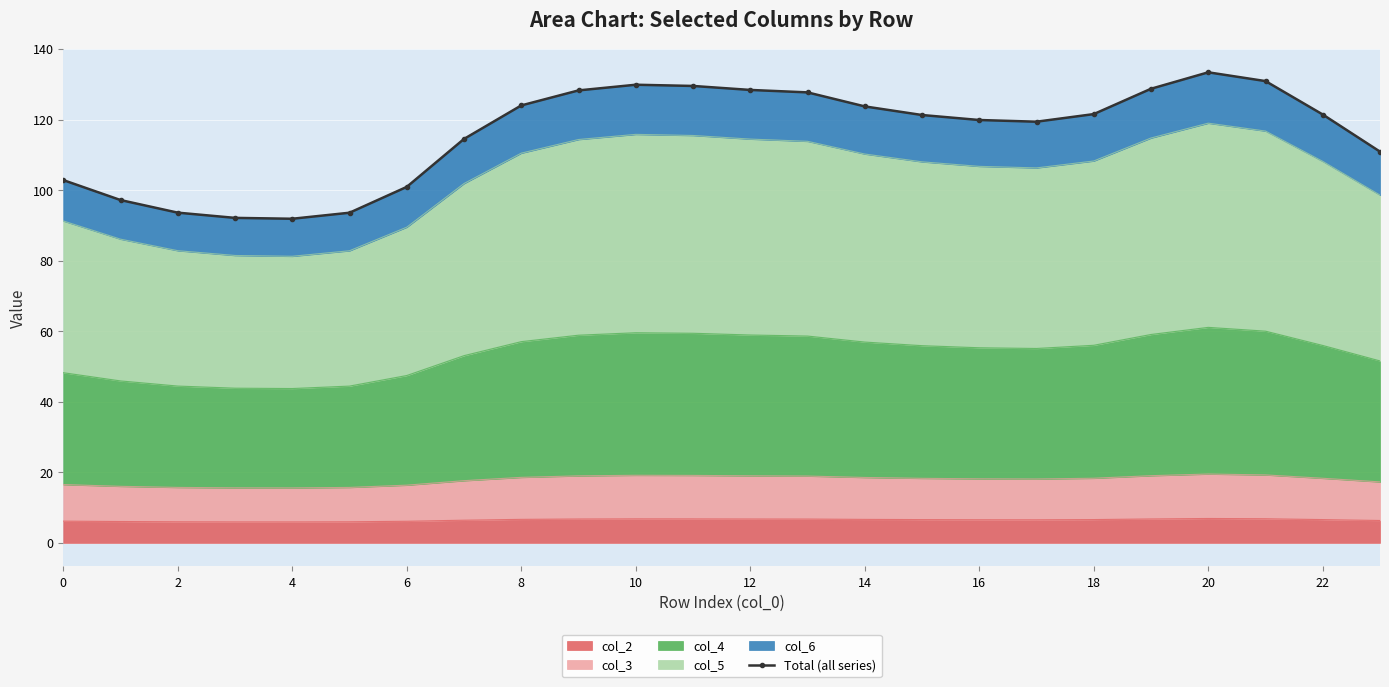

What is the lowest value of the col_2 series?

5.9